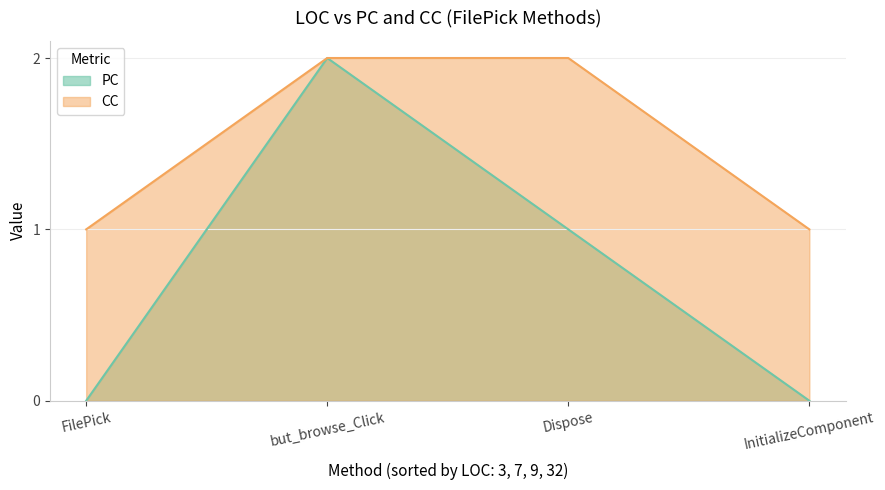

Where is the first local maximum for PC?

but_browse_Click